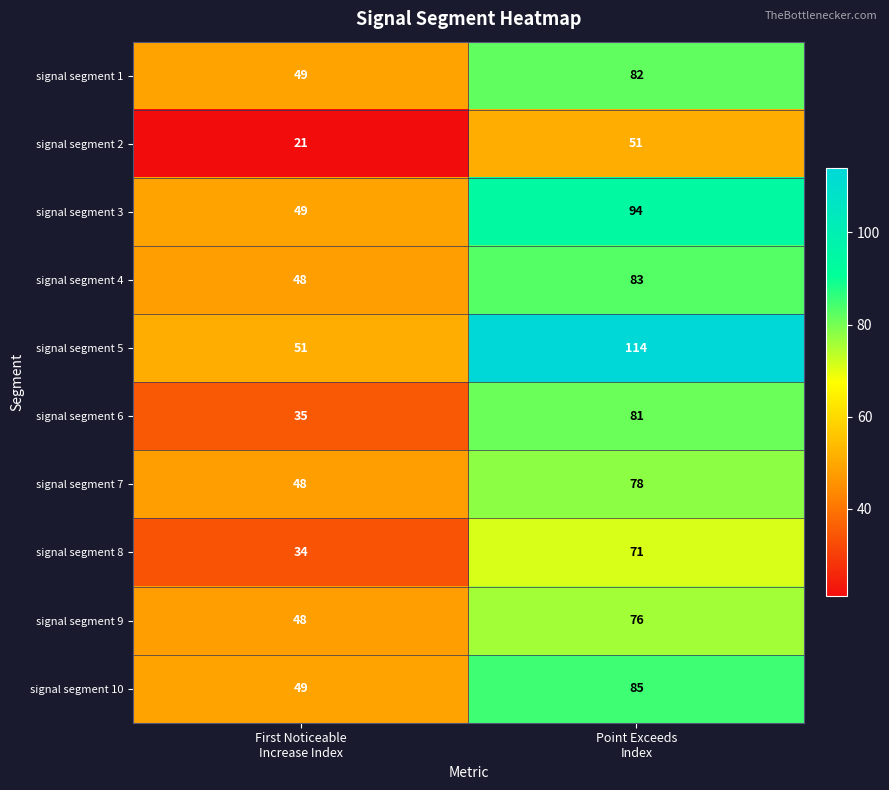

What is the average value of the signal segment 7 series?

63